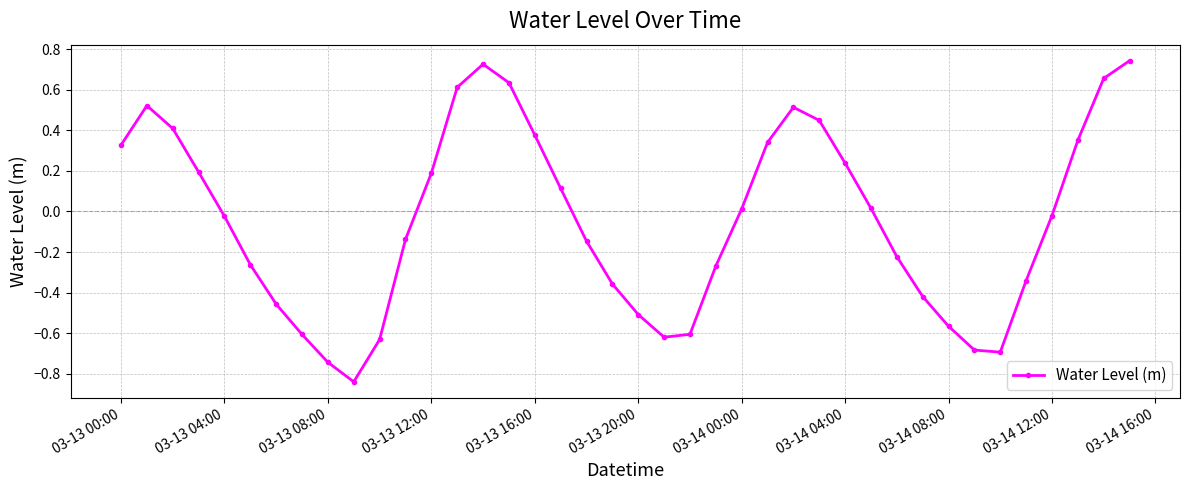

What is the sum of all values?

-1.7